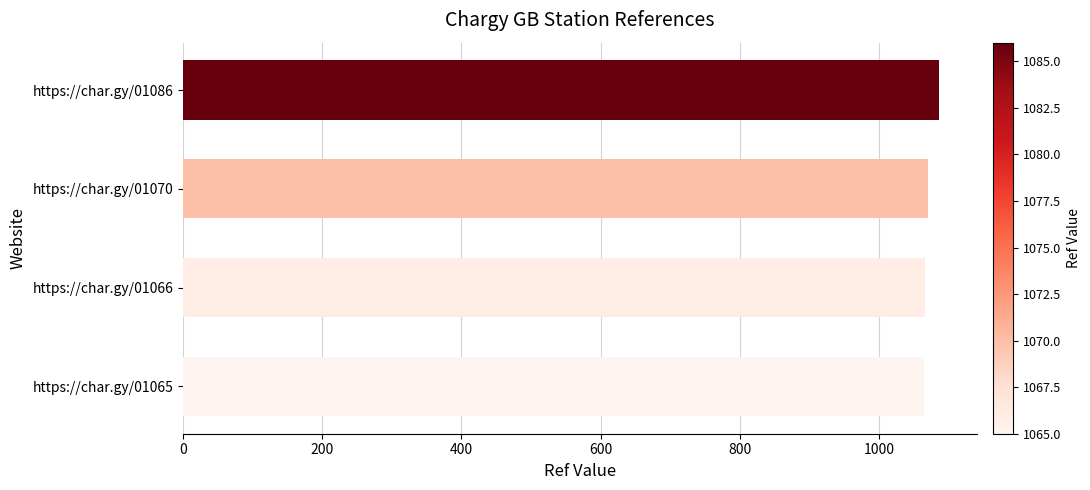

What is the value of the 1st bar from the top?

1086